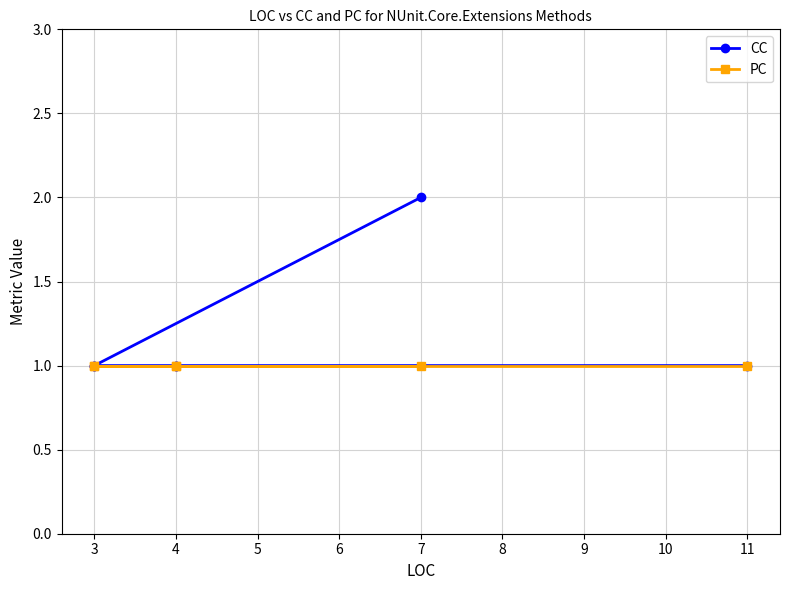

What is the total value across all series at 7?

3